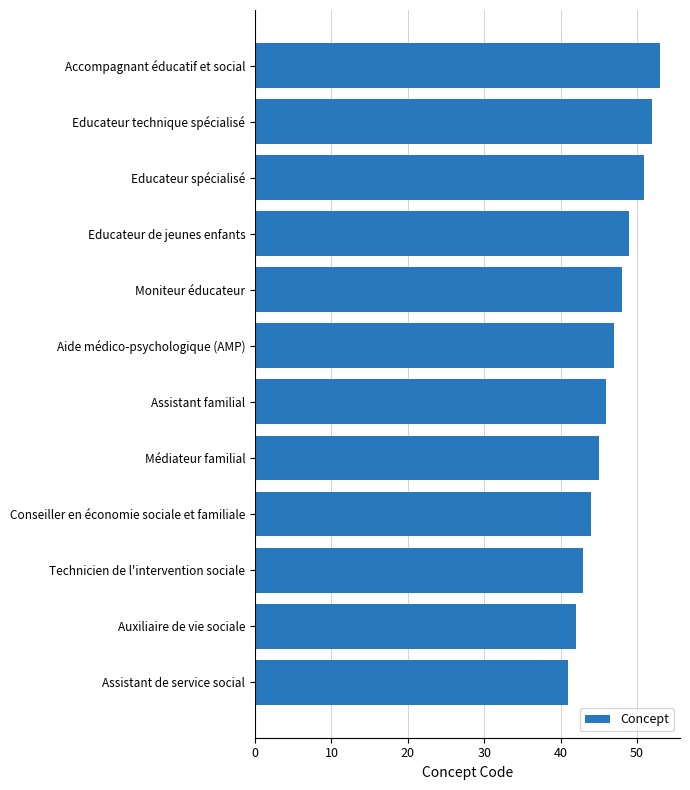

Are the bars horizontal?

Yes